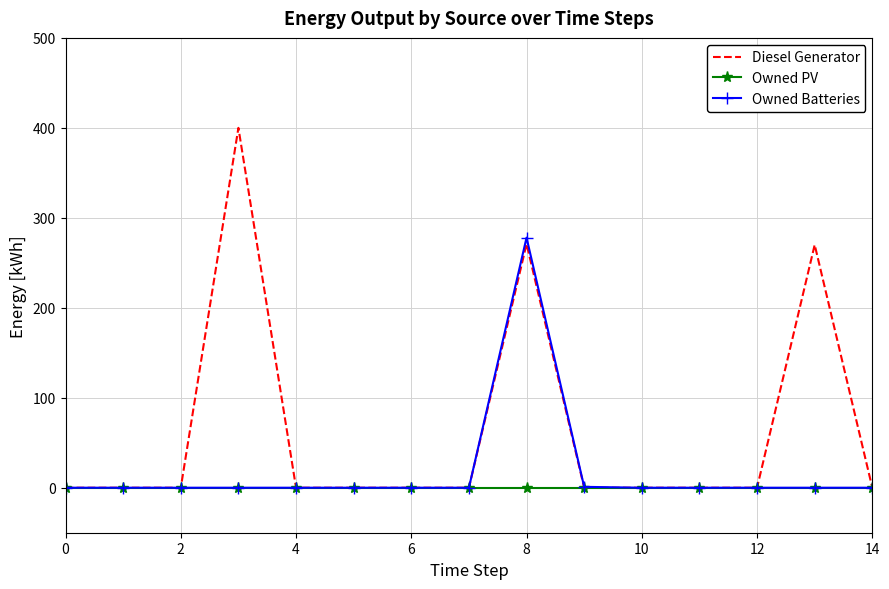

Rank the series by their maximum value, from highest to lowest.

Diesel Generator, Owned Batteries, Owned PV